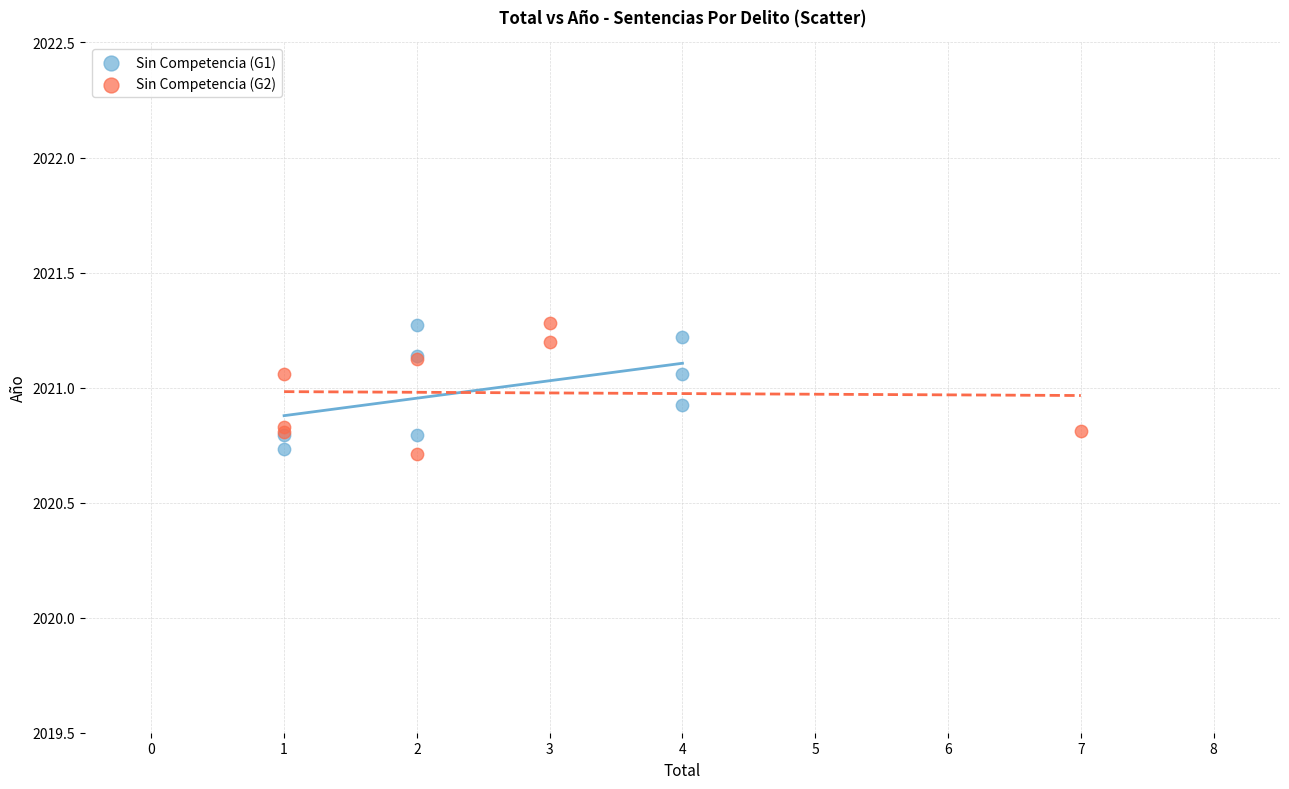

Which series has the widest spread of Y values?

Sin Competencia (G2)